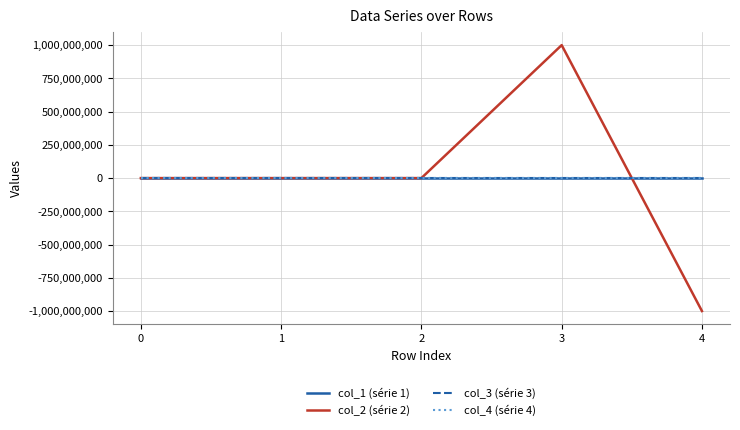

What is the spread (max minus min) of values at 0?

144.0